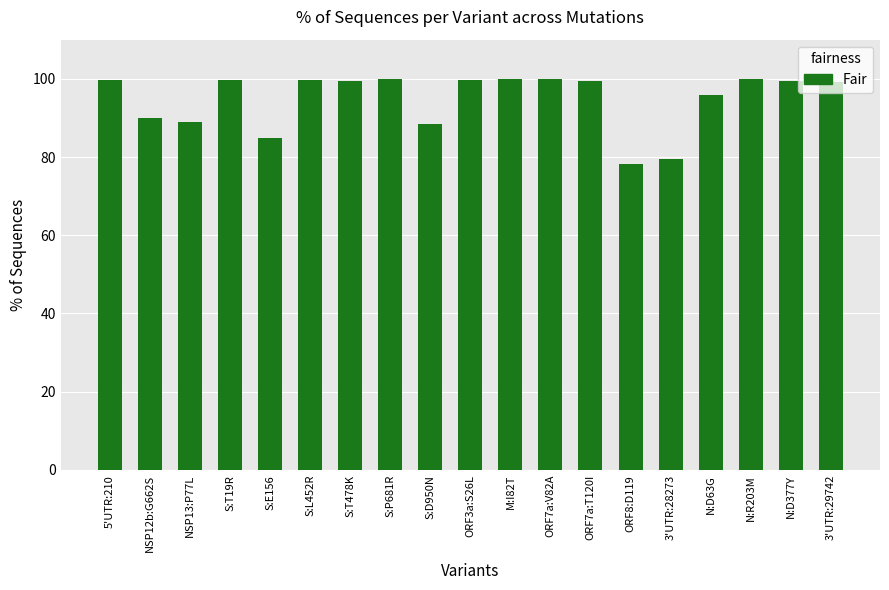

Count the number of categories in the chart.

19